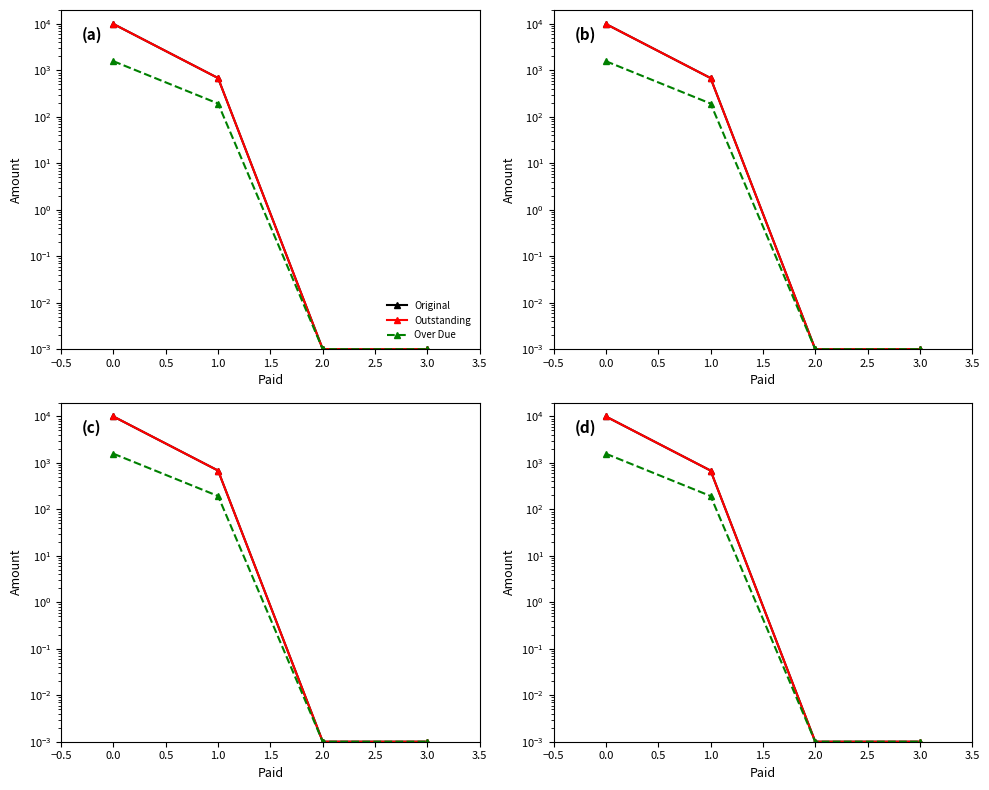

Which series has the widest spread of values?

Original